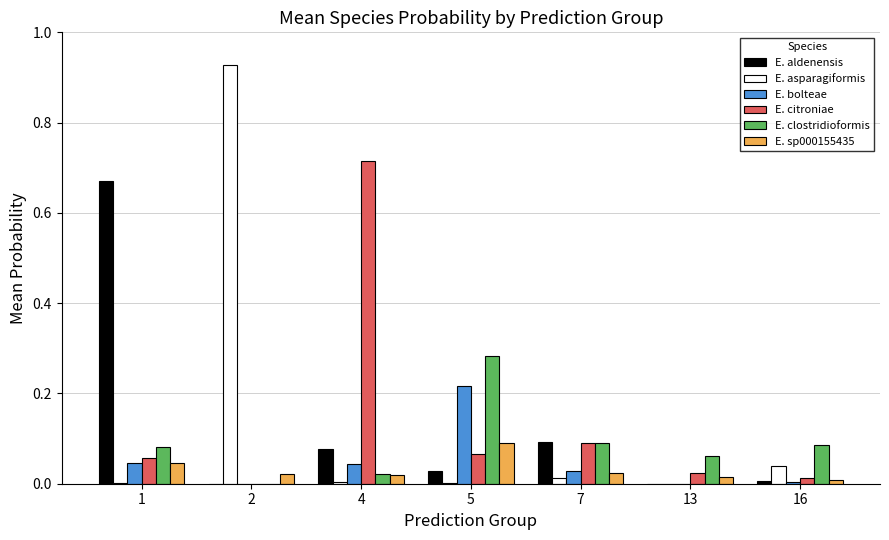

The E. bolteae series shows 0.0 at 1. True or false?

True